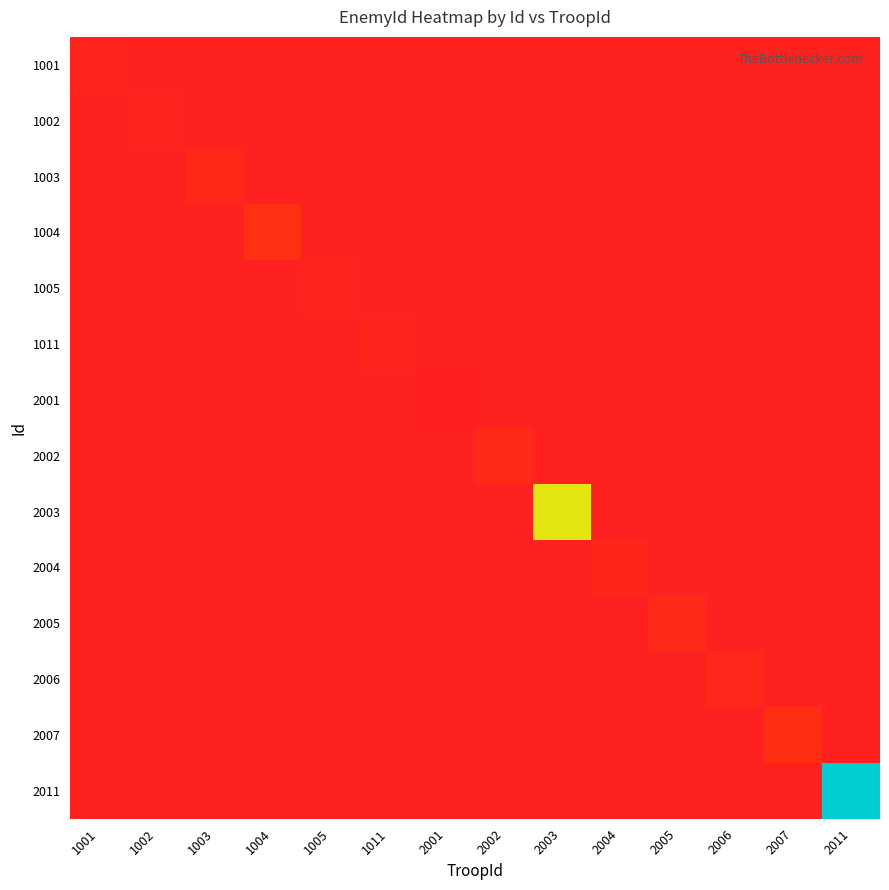

How many categories are shown in the chart?

14